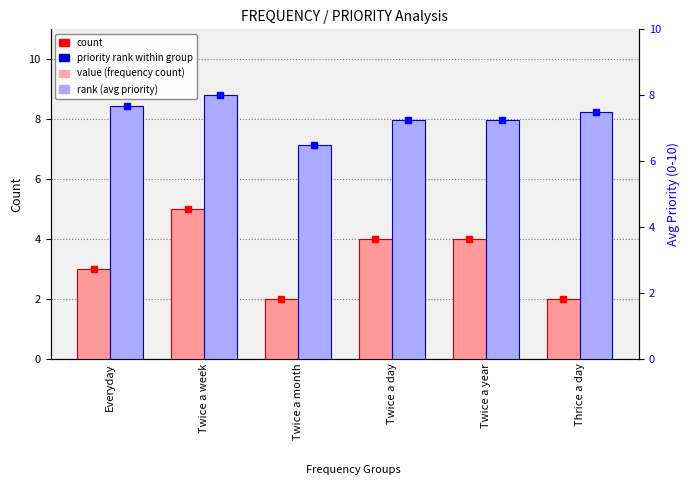

Rank the series at Twice a year from highest to lowest value.

priority_avg, count